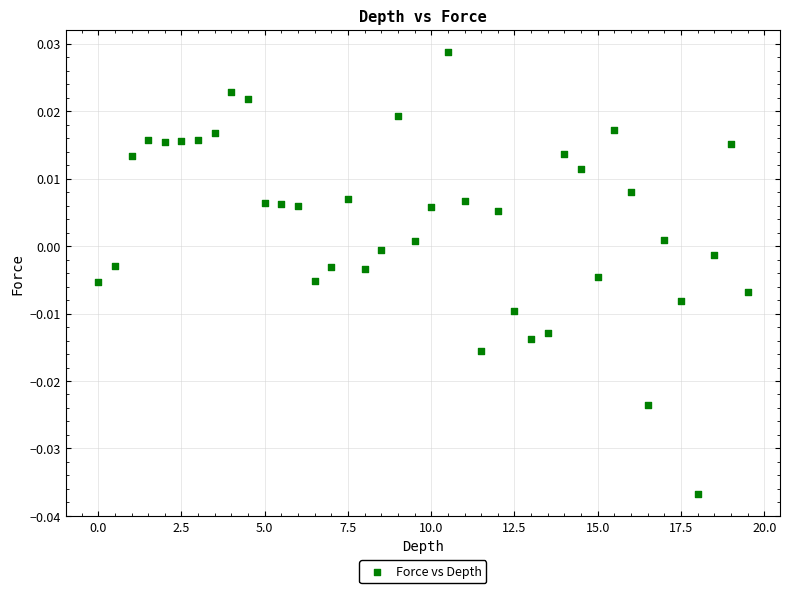

What is the range of X values (max minus min)?

19.5